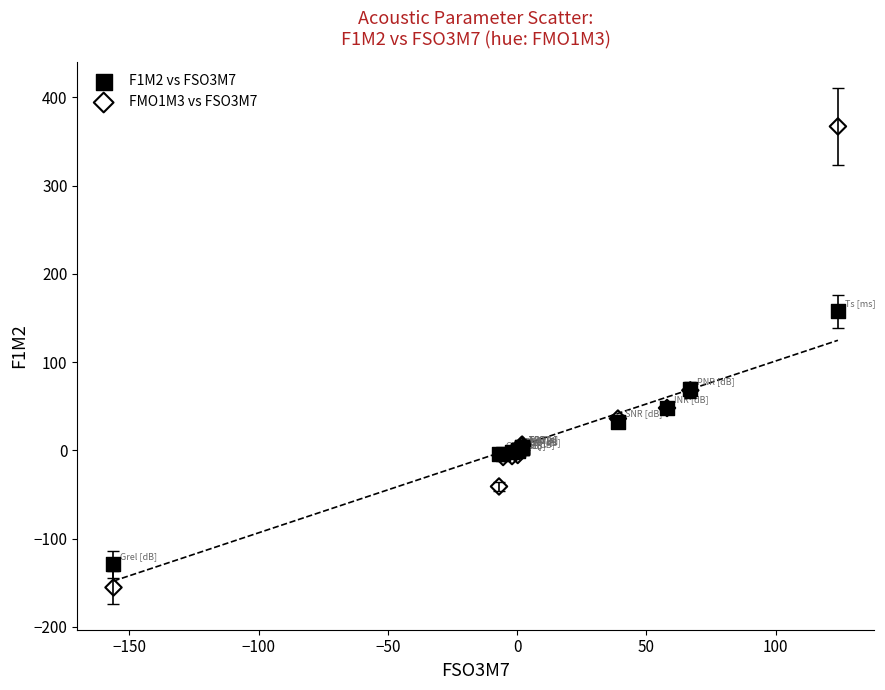

Which series has the widest spread of Y values?

FMO1M3 vs FSO3M7